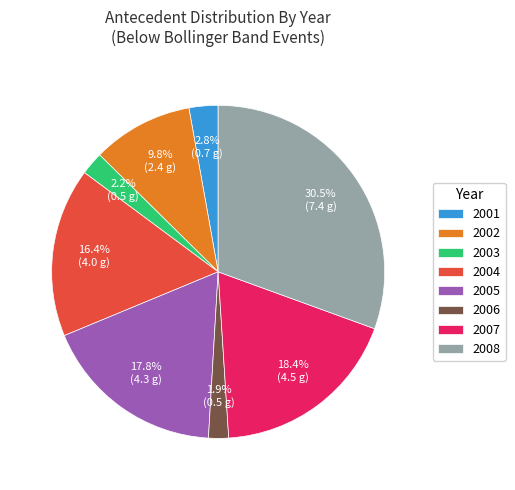

What is the ratio of the value at 2004 to the value at 2002?

1.7